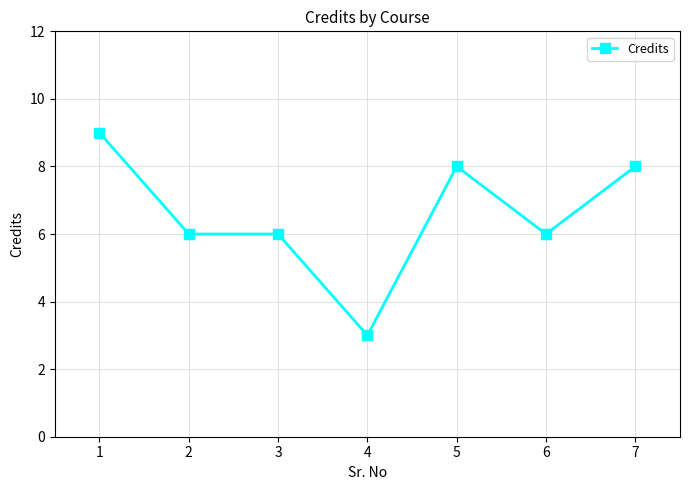

What is the maximum value shown in the chart?

9